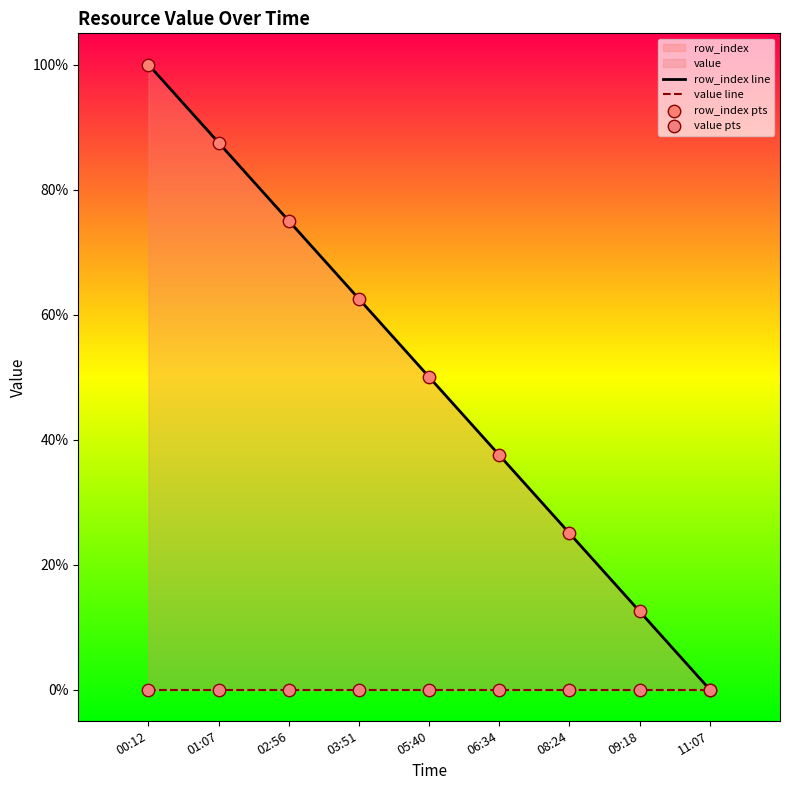

Is the value of row_index line at 09:18 greater than the value of row_index pts at 03:51?

No